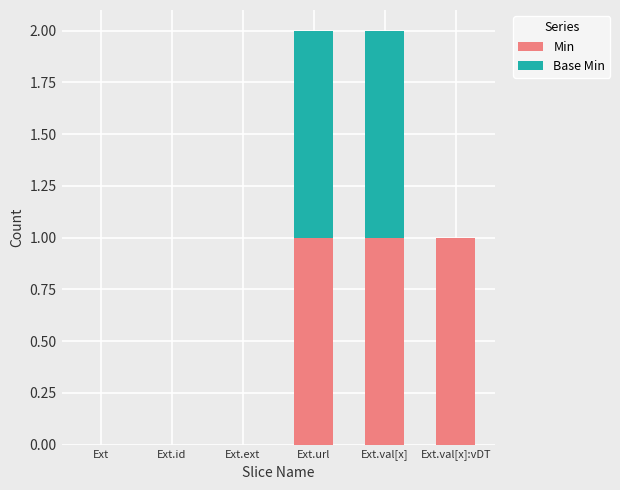

True or false: Min has a value of 1 at Ext.val[x]:vDT.

True